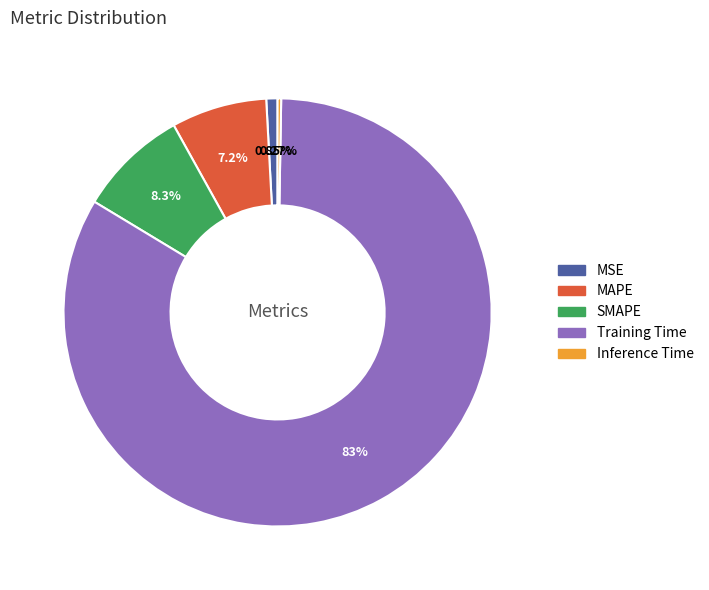

Is it true that MAPE is 7% of the pie?

True